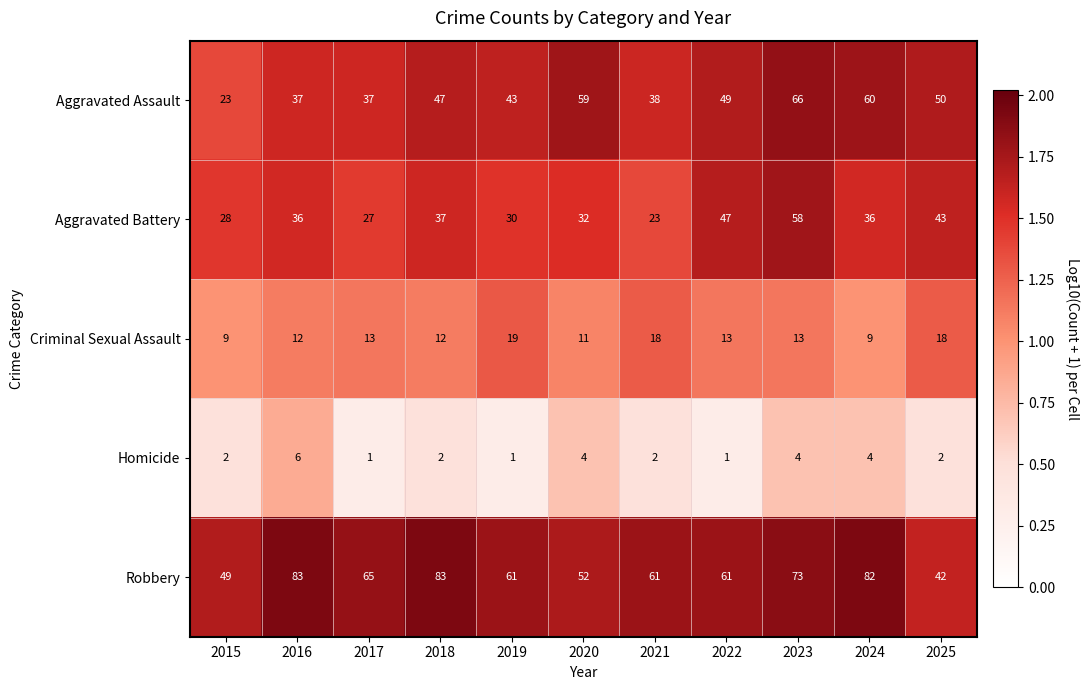

List the series in order of their peak value, highest first.

Robbery, Aggravated Assault, Aggravated Battery, Criminal Sexual Assault, Homicide